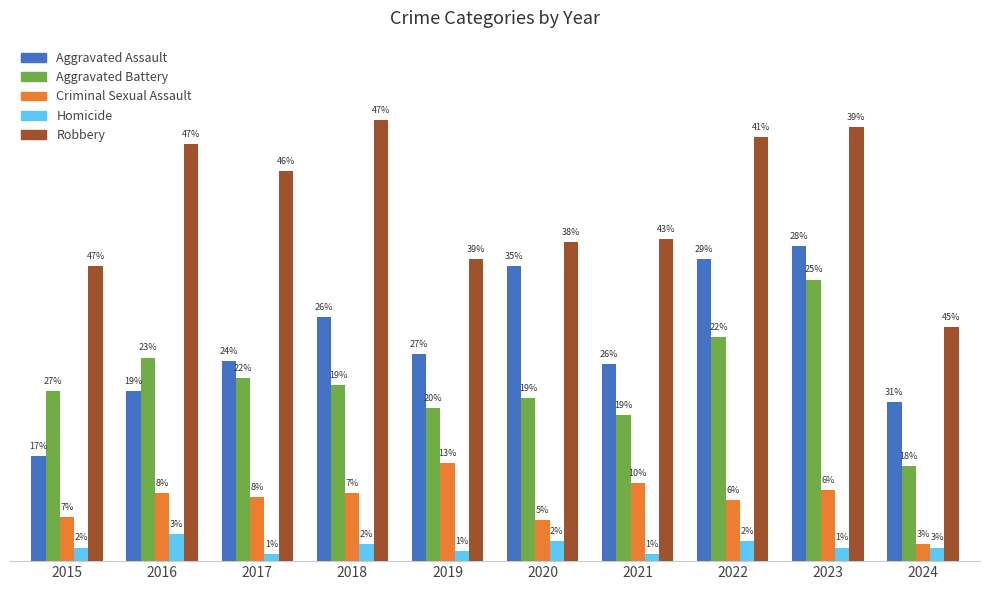

Which series has the widest spread of values?

Aggravated Assault